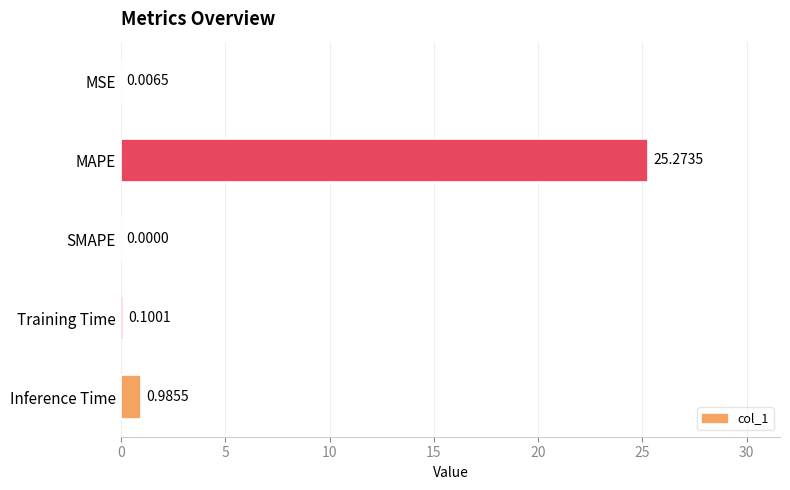

What is the greatest value displayed?

25.3